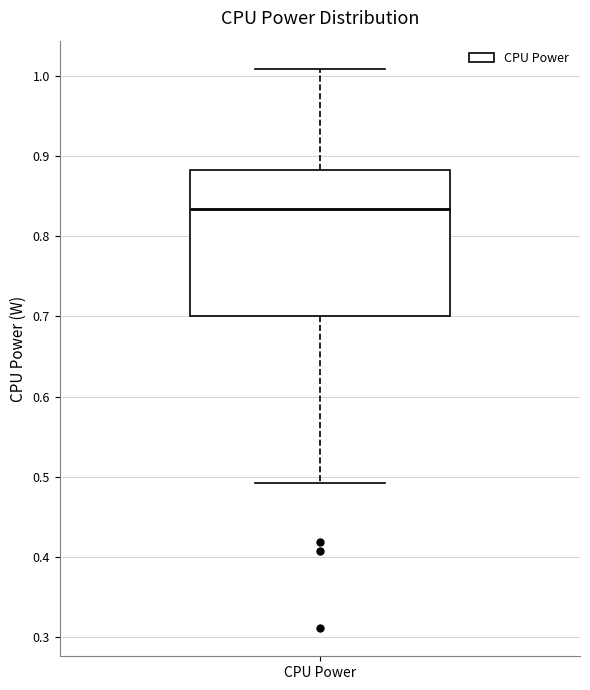

Where does the lower whisker of the box for CPU Power end on the y-axis? The values are not printed on the chart, so give them approximately, as read against the axis.

0.49